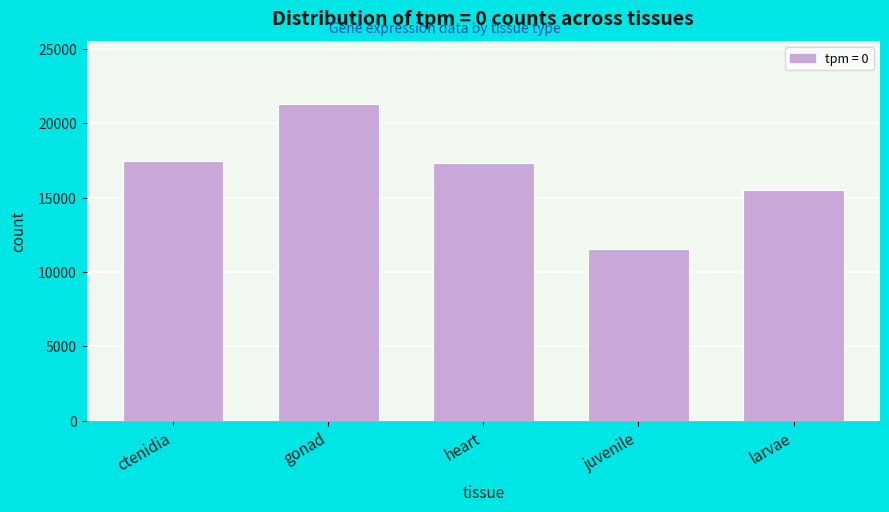

Reading left to right, extract all data points from this chart.

17468	21265	17345	11530	15498